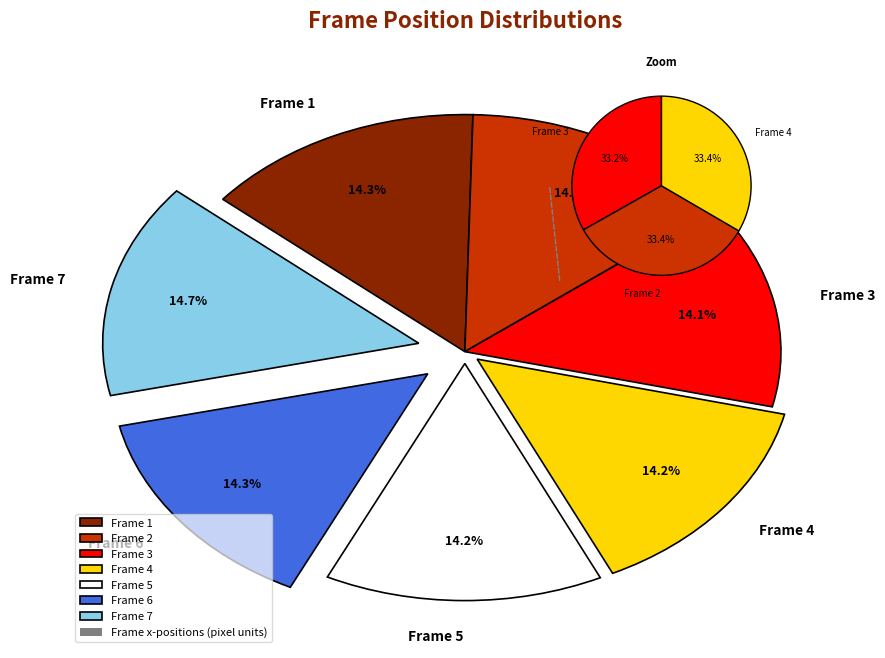

Approximately how many times larger is the value at Frame 3 compared to Frame 7?

1.0